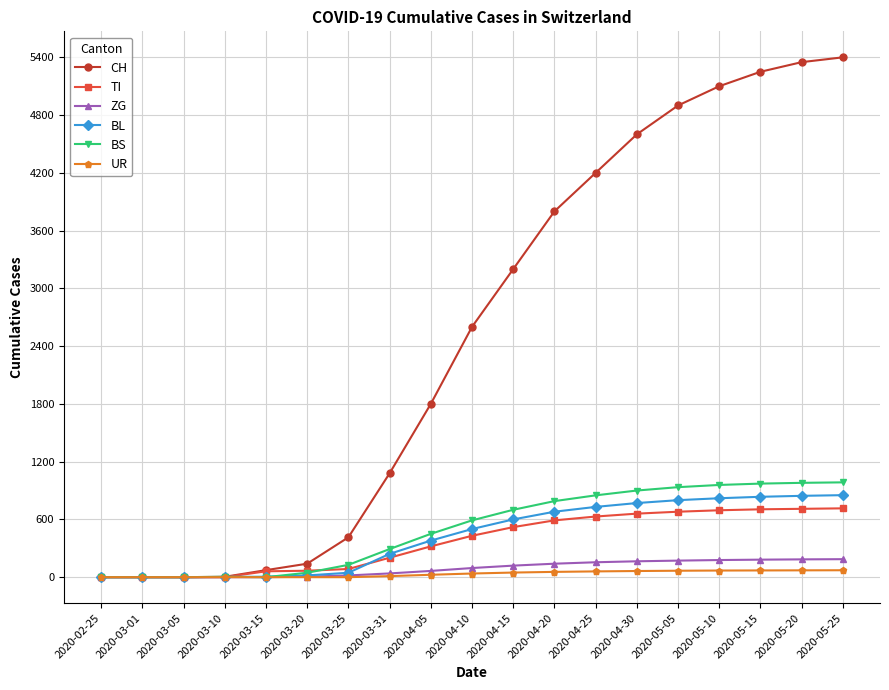

Where is BS nearest to the value 492?

2020-04-05